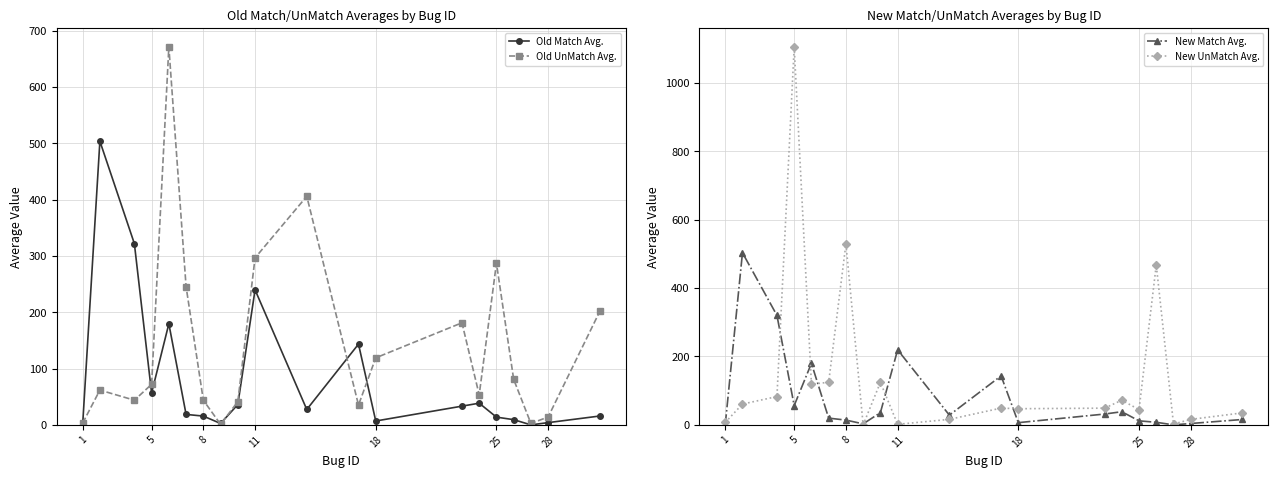

In Old UnMatch Avg., how many points are lower than both neighbors (excluding endpoints)?

5